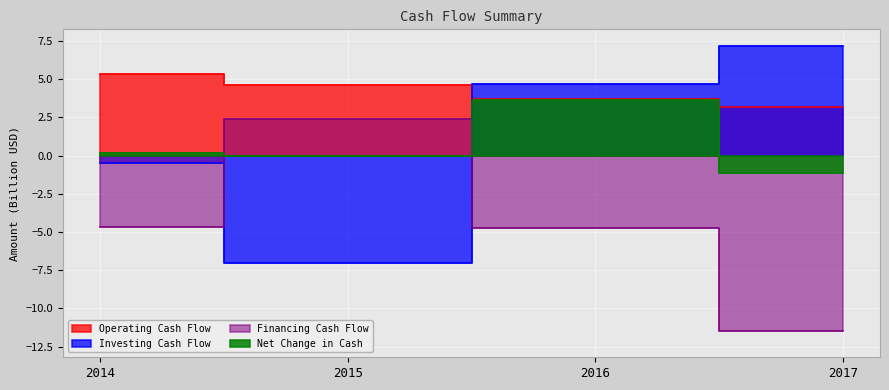

Which series has the largest total across all categories?

Operating Cash Flow